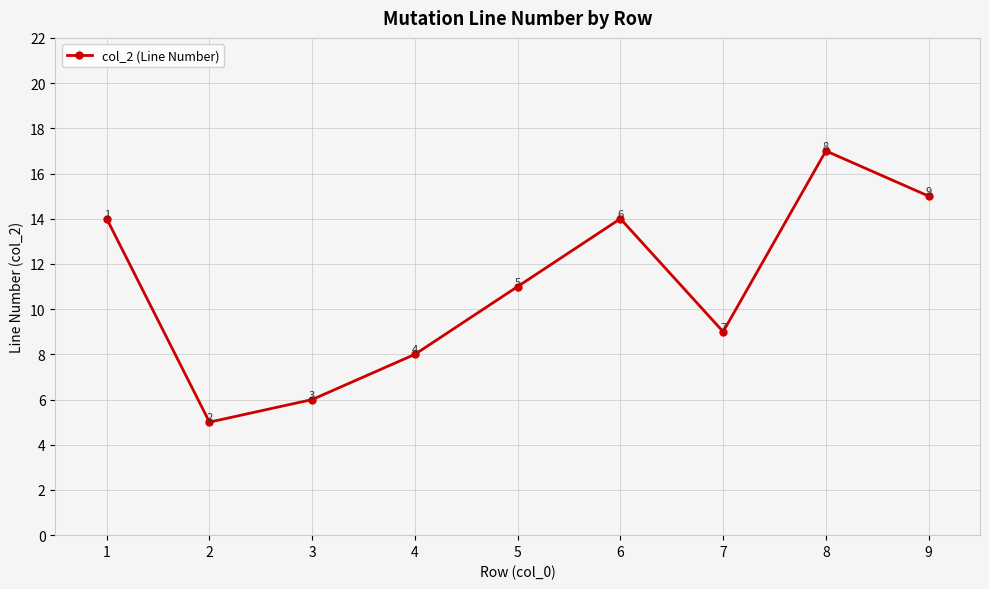

Which label corresponds to the largest value in the chart?

8